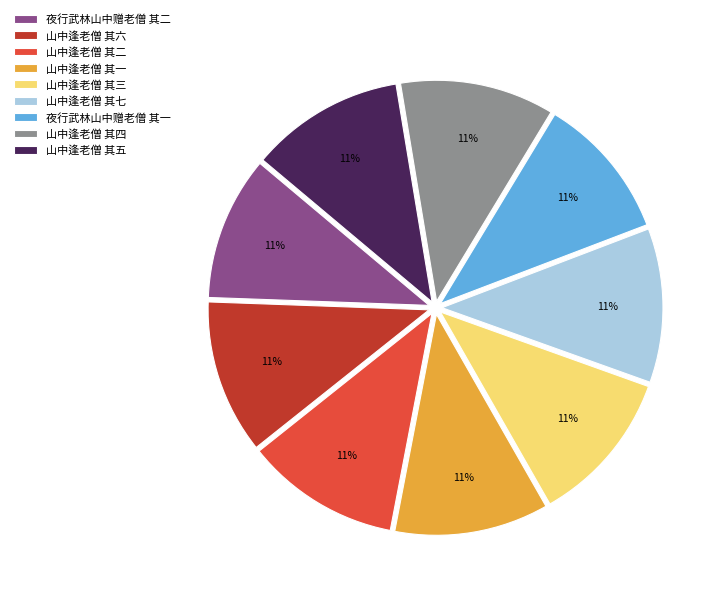

Is it true that 山中逢老僧 其三 is 18% of the pie?

False